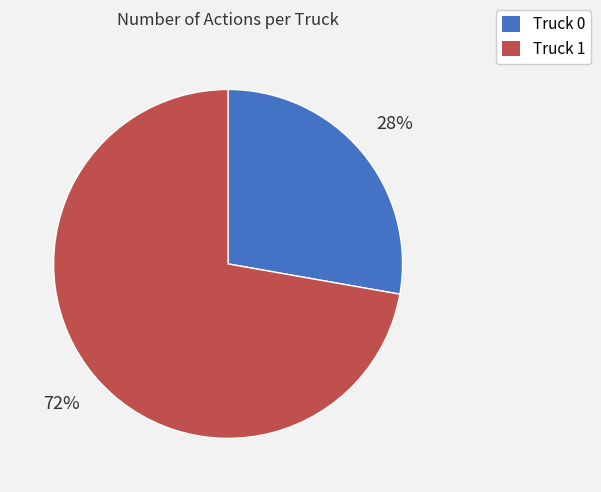

Rank the categories by value from lowest to highest.

Truck 0, Truck 1